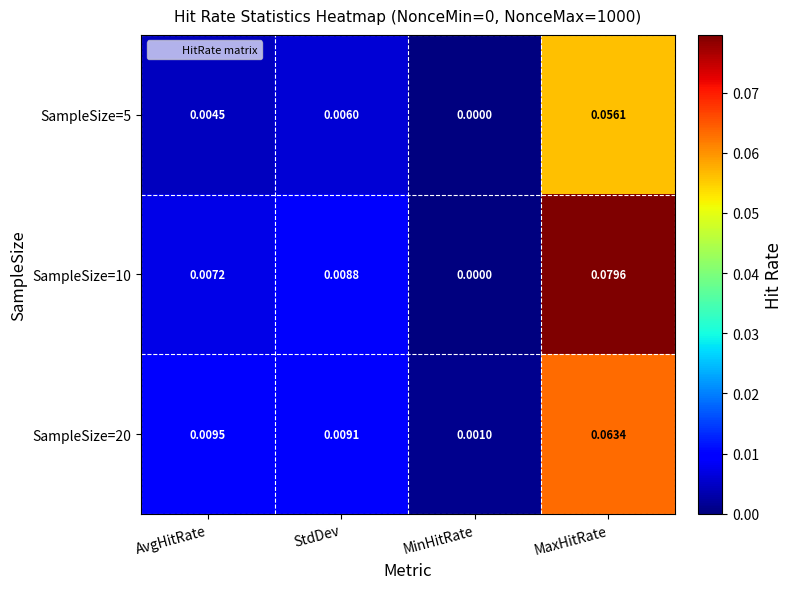

Rank the series at MaxHitRate from lowest to highest value.

SampleSize=5, SampleSize=20, SampleSize=10